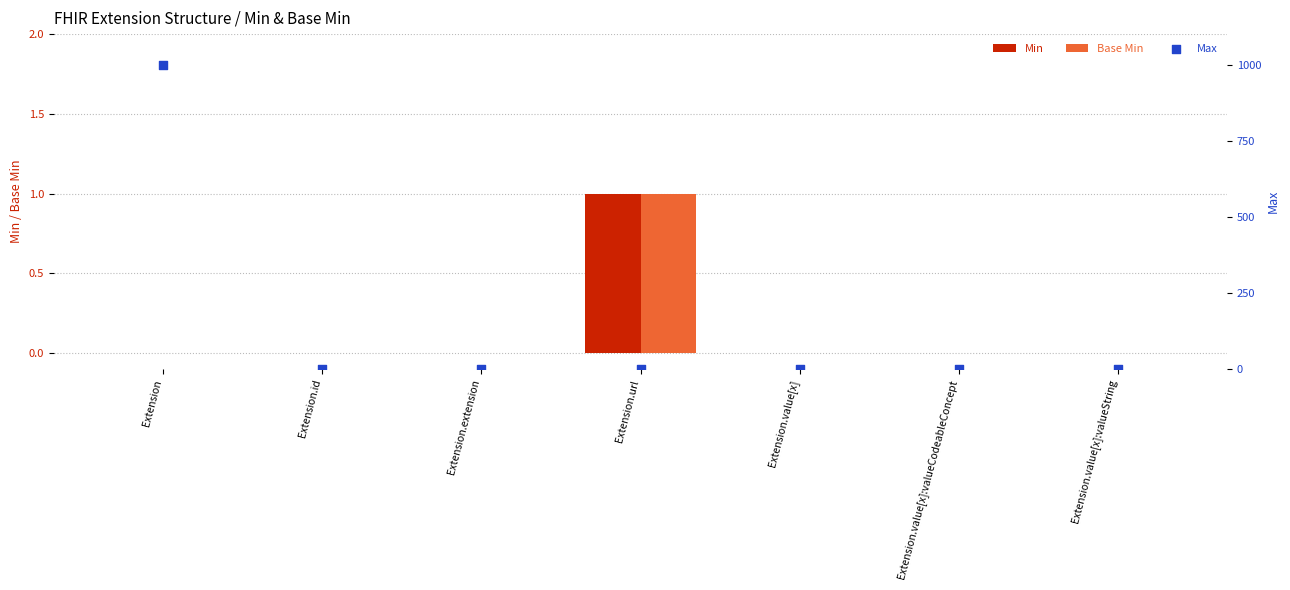

Is the value of Base Min at Extension.value[x]:valueString greater than the value of Max at Extension.value[x]:valueString?

No